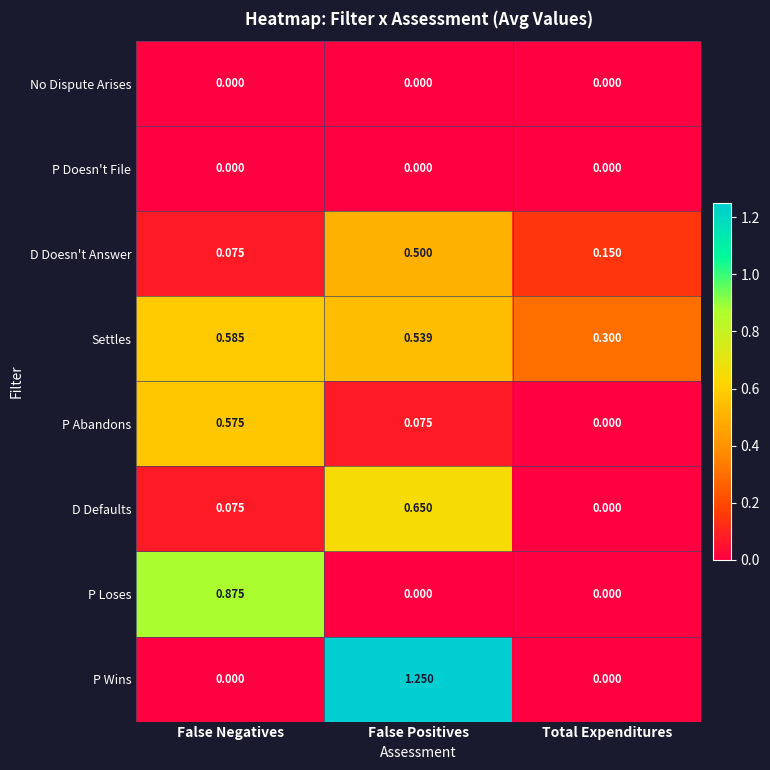

At which label does P Abandons reach its minimum?

Total Expenditures